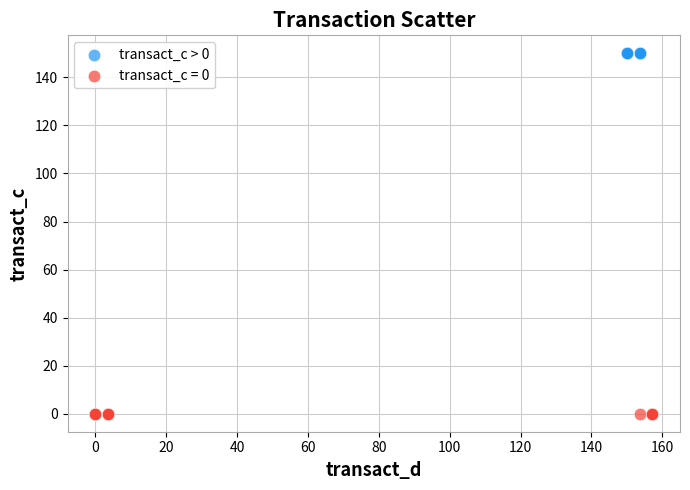

Which series reaches the minimum Y coordinate?

transact_c = 0